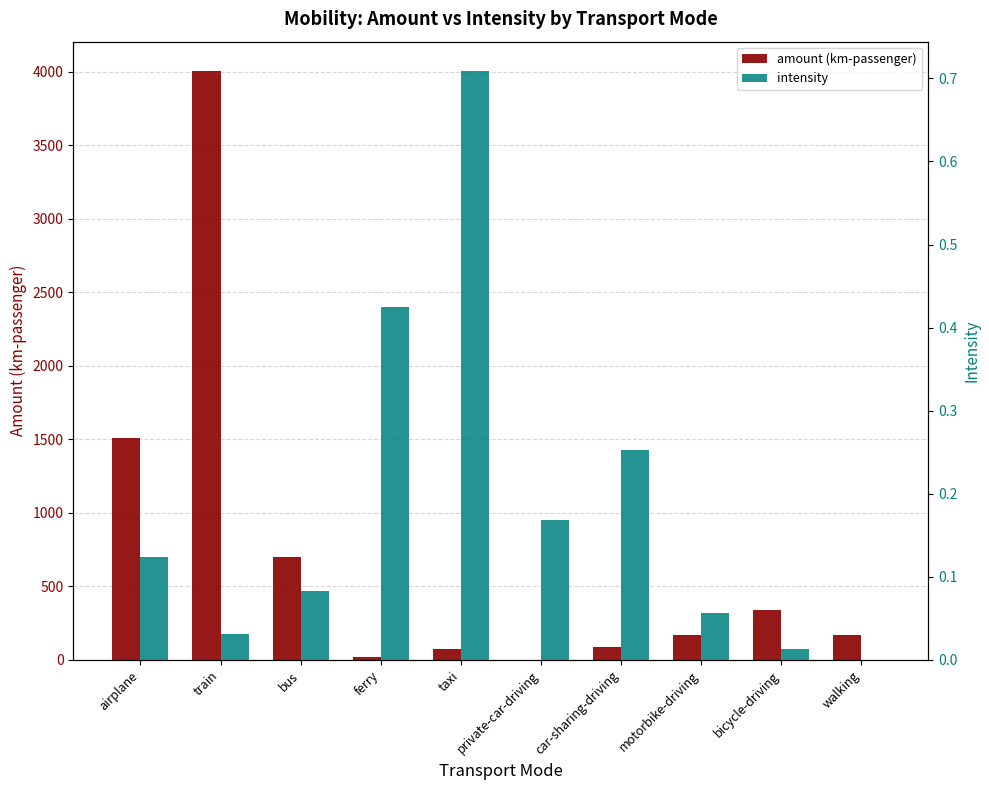

List the series in order of their overall mean, highest first.

amount (km-passenger), intensity